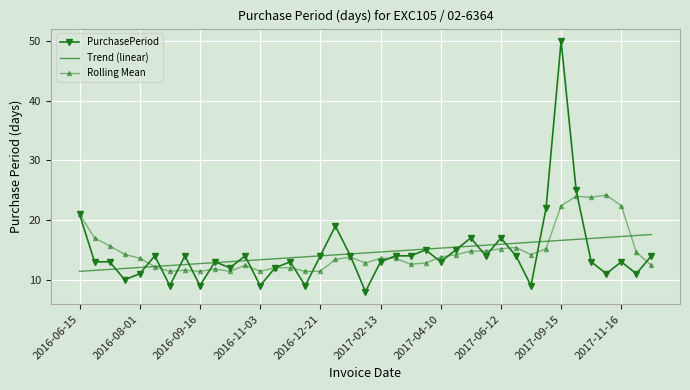

What is the smallest value displayed?

8.0